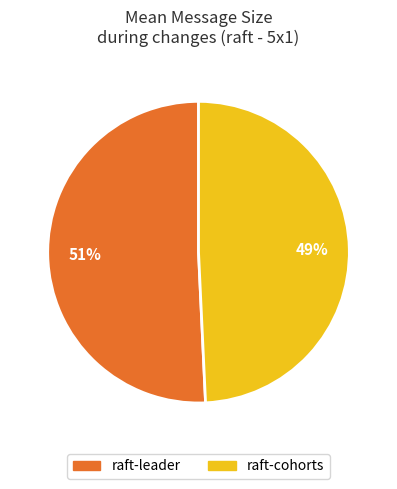

True or false: raft-leader accounts for 51% of the total.

True